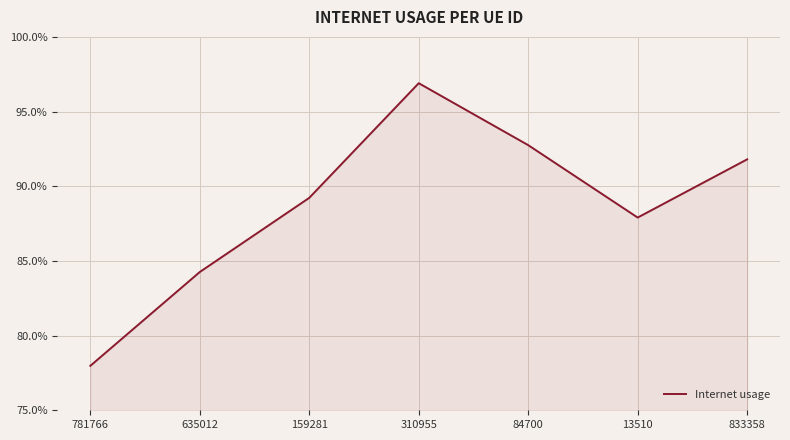

What is the sum of all values?

6.2